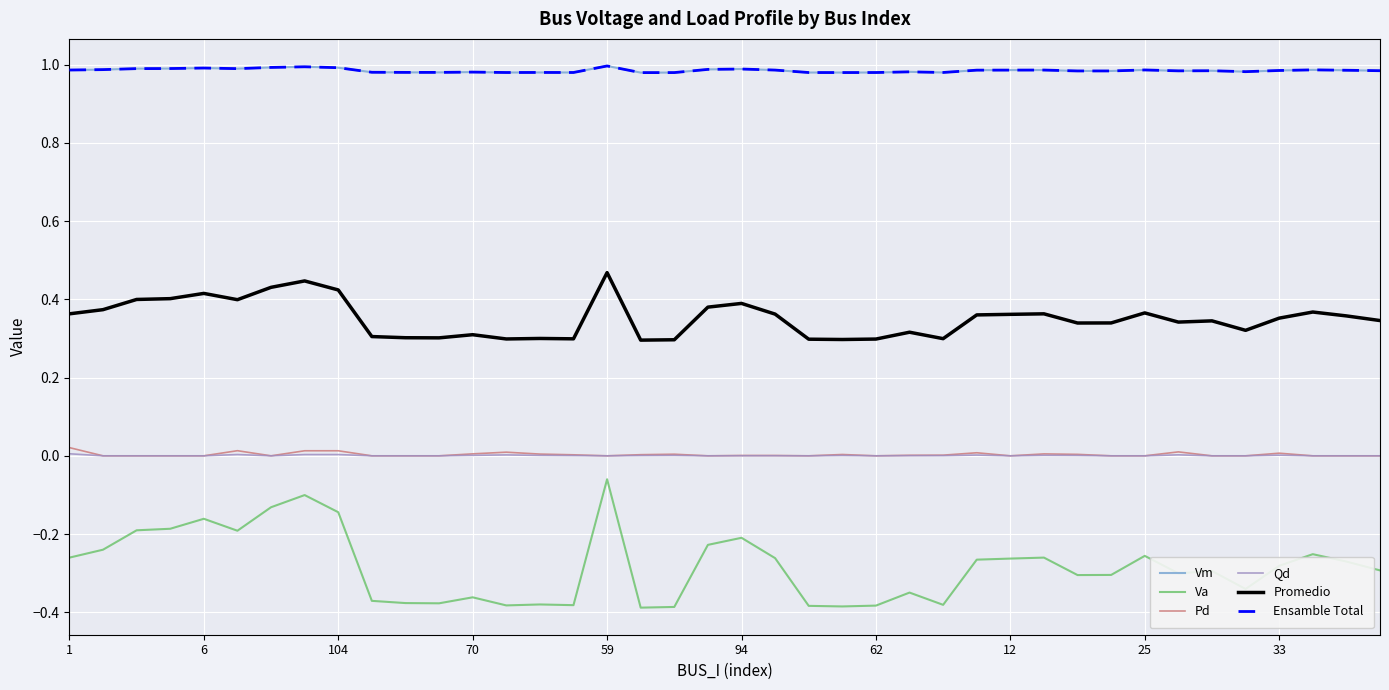

What is the value of the Vm point at the 16th from the left?

1.0